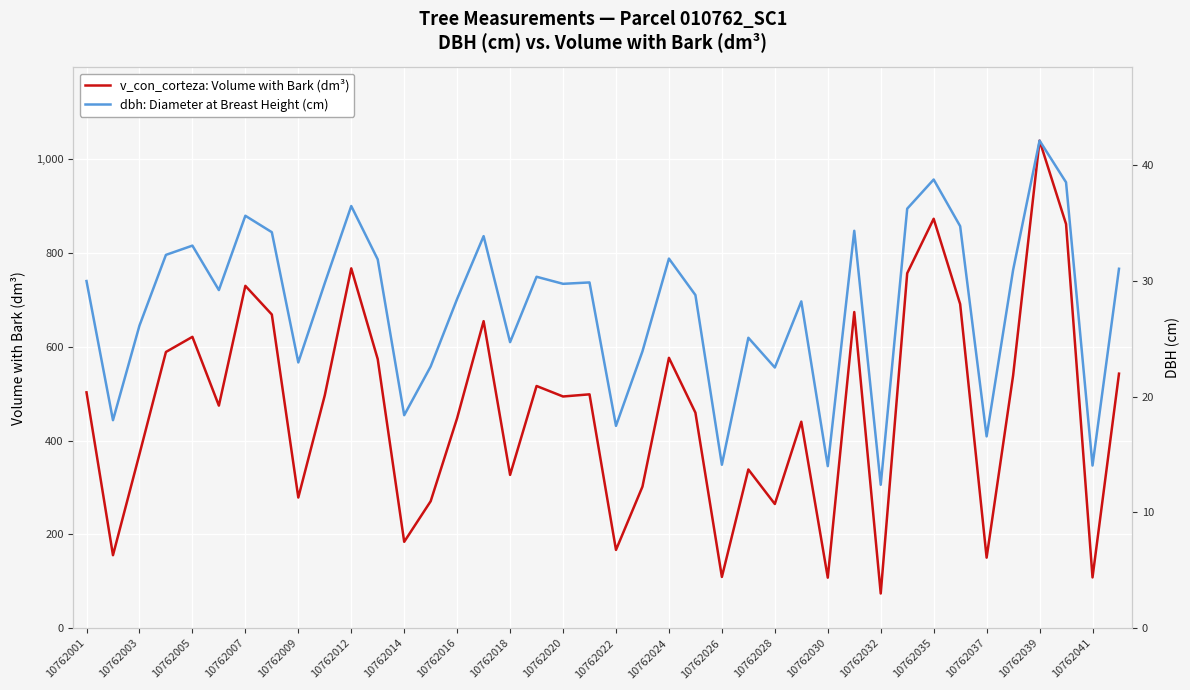

True or false: dbh: Diameter at Breast Height (cm) and v_con_corteza: Volume with Bark (dm³) cross at least once.

False